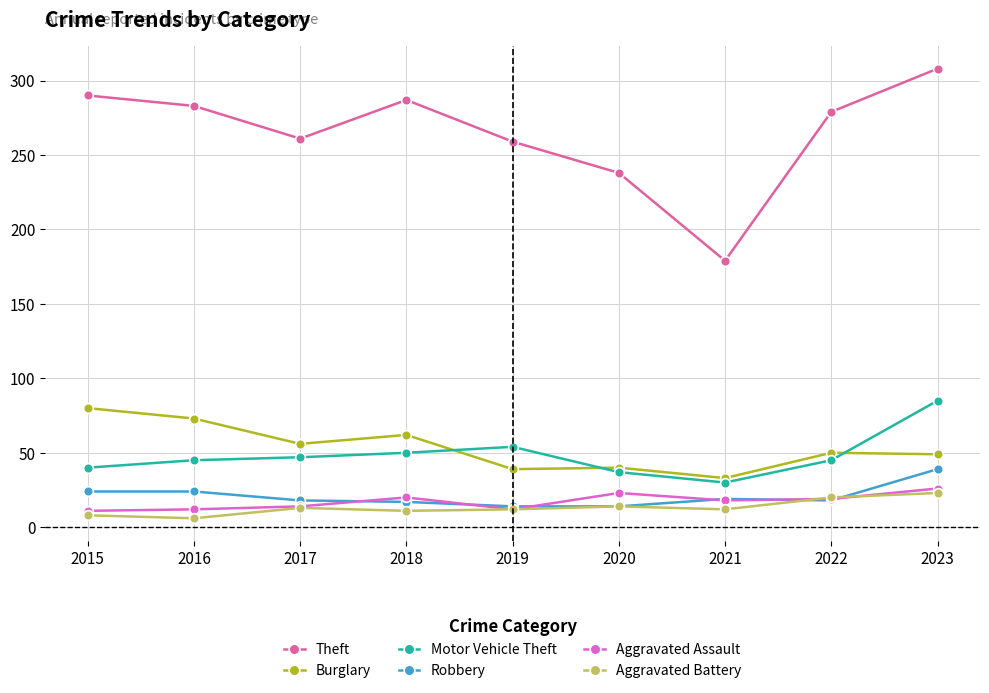

What is the value of the Aggravated Assault point at the 8th from the left?

19